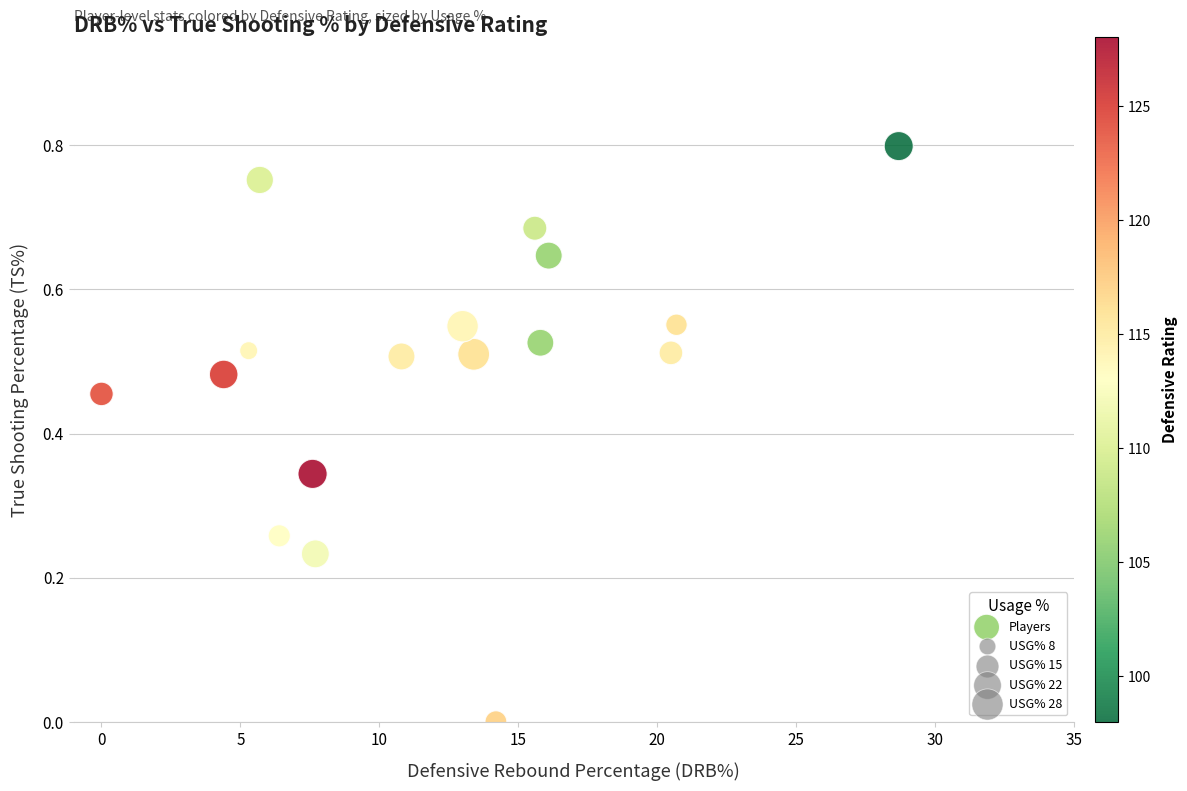

What is the range of X values (max minus min)?

28.7